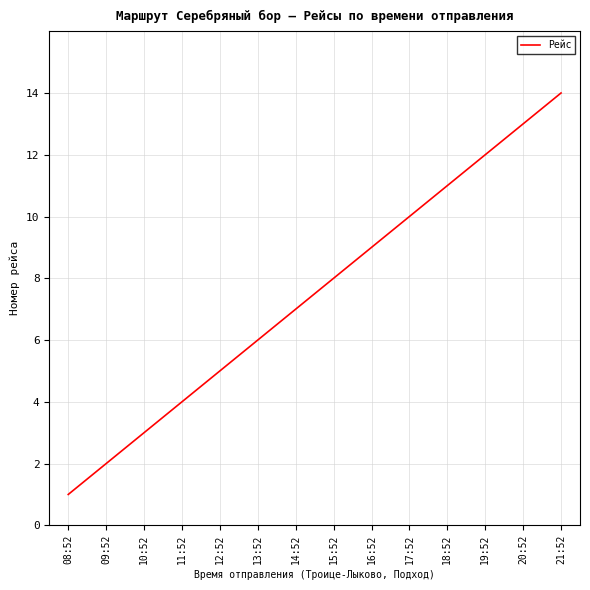

Rank the categories by value from highest to lowest.

21:52, 20:52, 19:52, 18:52, 17:52, 16:52, 15:52, 14:52, 13:52, 12:52, 11:52, 10:52, 09:52, 08:52